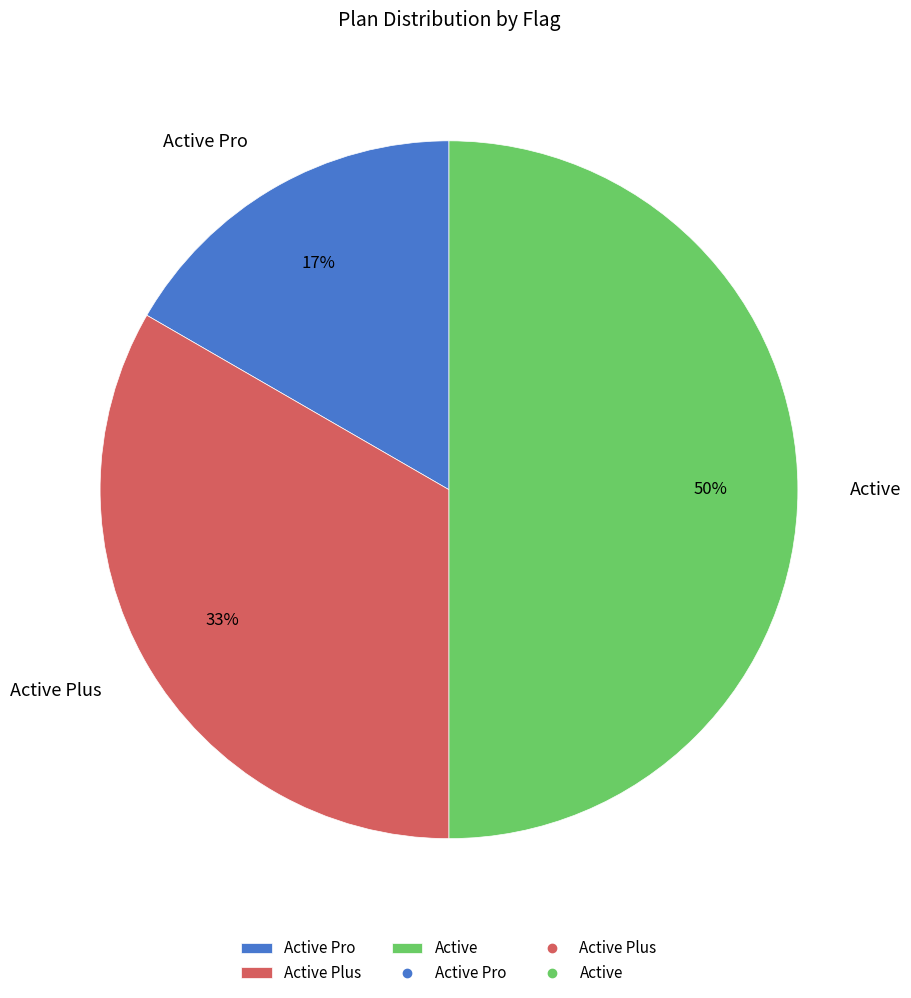

Is the sum of Active Pro and Active greater than half?

Yes